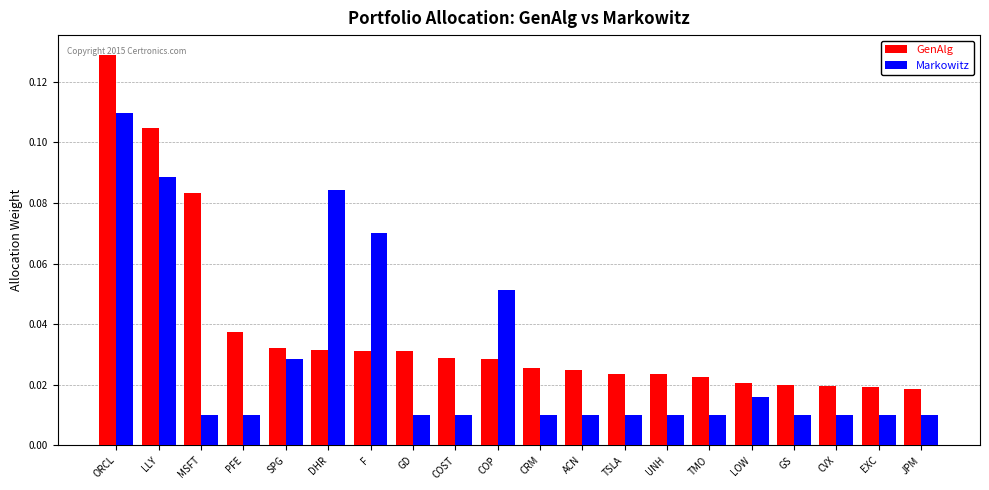

Is it true that Markowitz equals 0.2 at LLY?

False